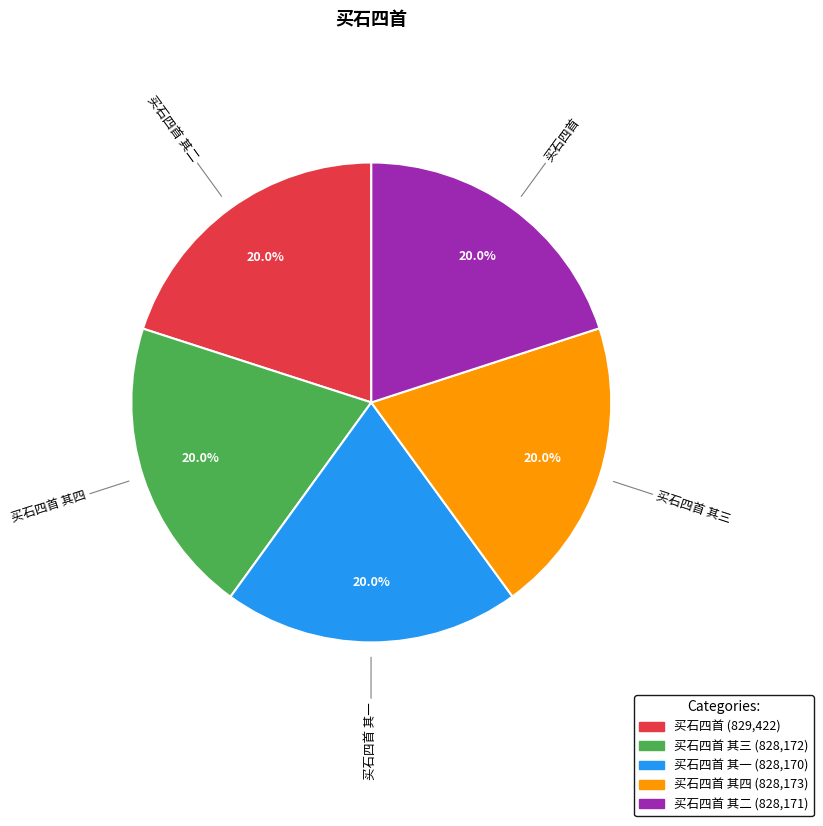

What is the ratio of the value at 买石四首 其三 to the value at 买石四首?

1.0